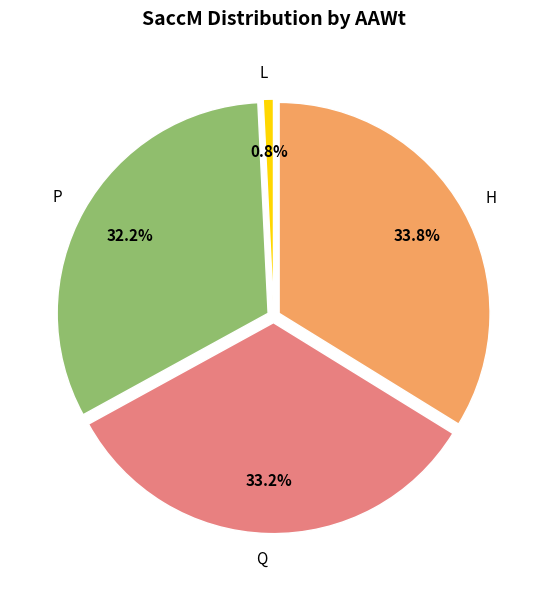

To the nearest percent, what is the difference between the L and P slice percentages?

31%